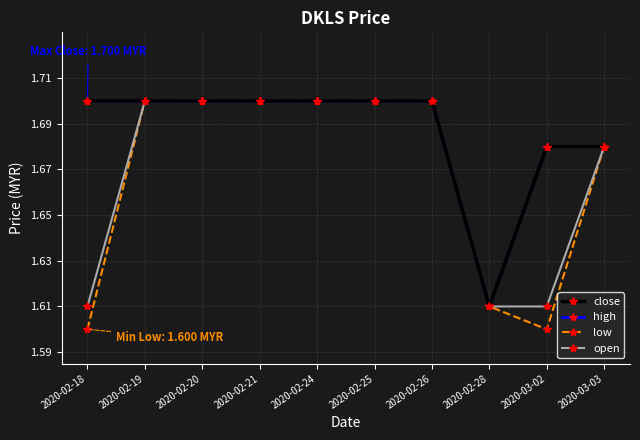

Reading left to right, extract all data points from this chart.

close: 1.7	1.7	1.7	1.7	1.7	1.7	1.7	1.6	1.7	1.7
high: 1.7	1.7	1.7	1.7	1.7	1.7	1.7	1.6	1.7	1.7
low: 1.6	1.7	1.7	1.7	1.7	1.7	1.7	1.6	1.6	1.7
open: 1.6	1.7	1.7	1.7	1.7	1.7	1.7	1.6	1.6	1.7